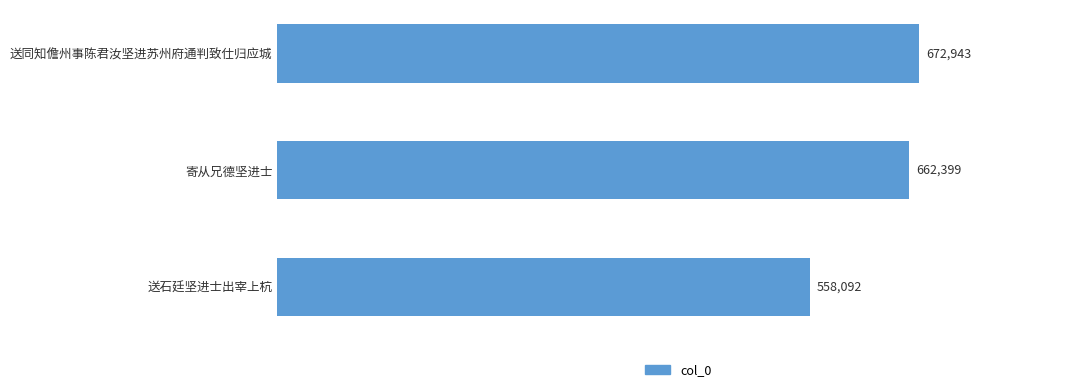

At which category does the chart reach its minimum across all series?

送石廷坚进士出宰上杭